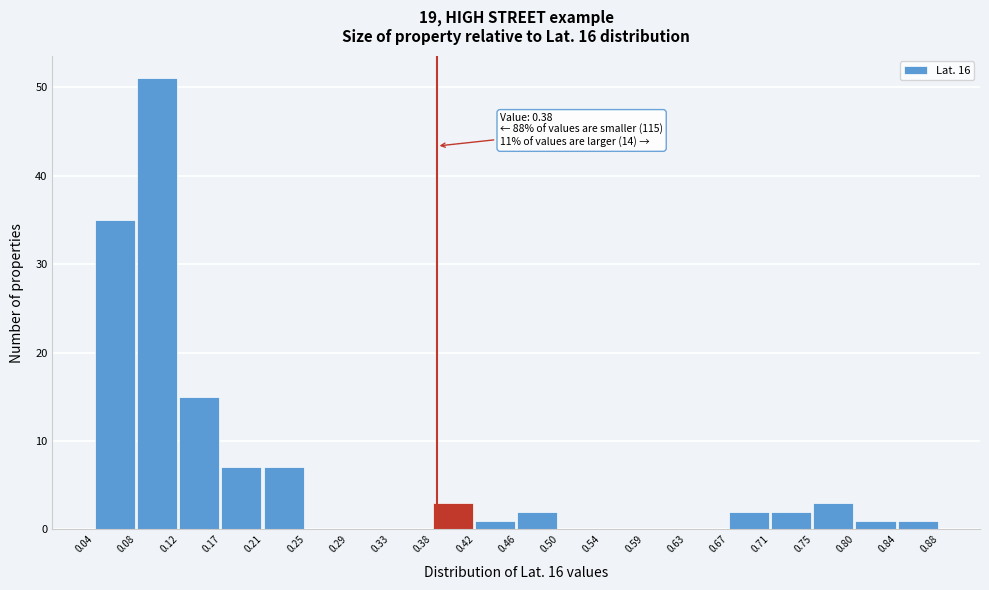

Over which range of the x-axis is the bar tallest?

0.08 to 0.12